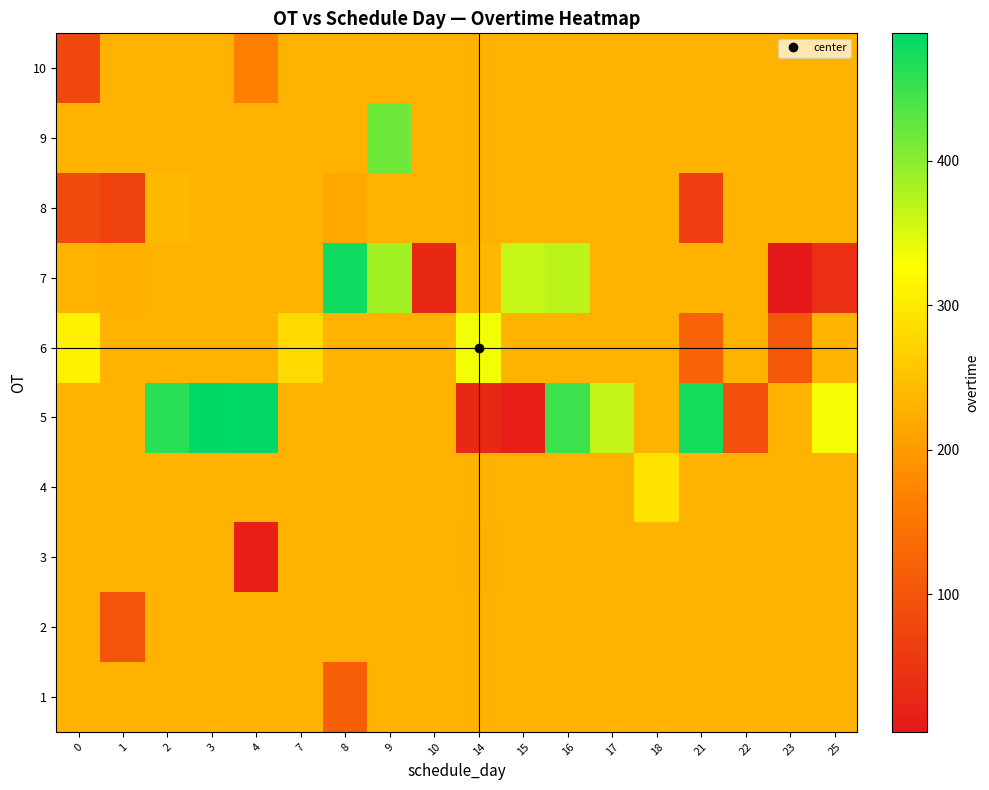

What is the spread (max minus min) of values at 9?

186.7